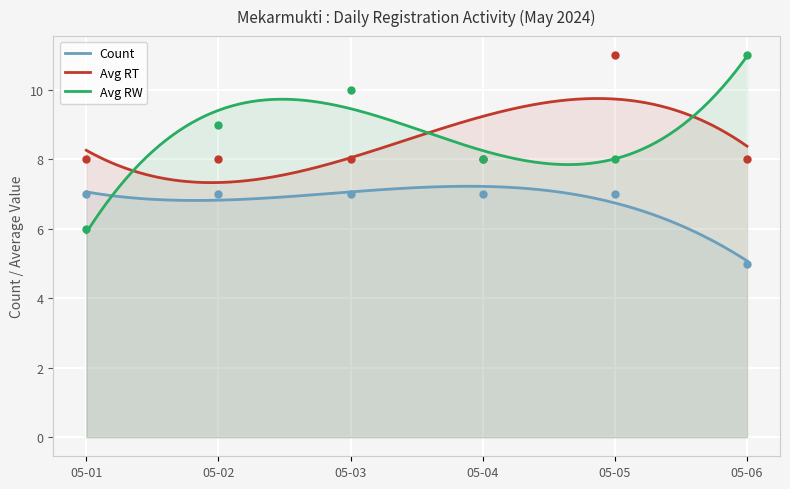

At how many categories does at least one series exceed 8?

4